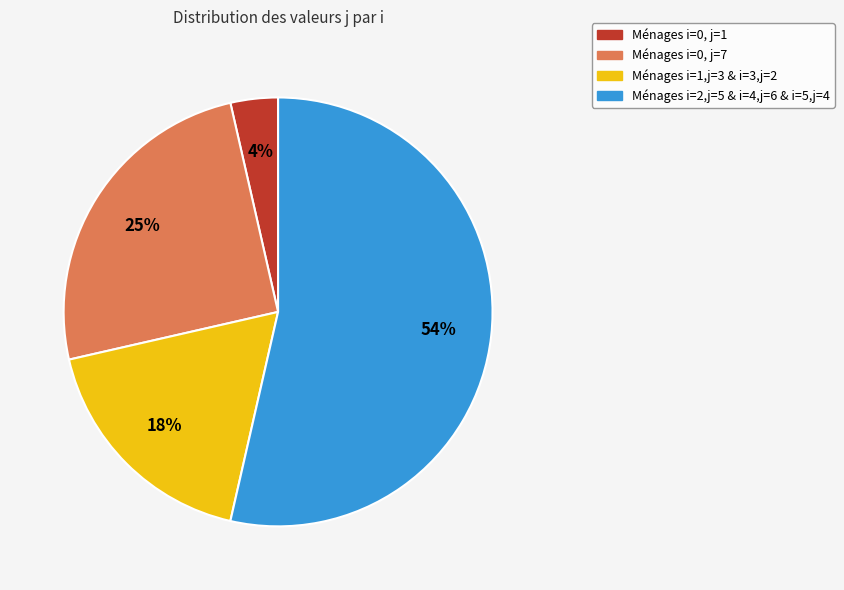

Does any single category account for the majority?

Yes